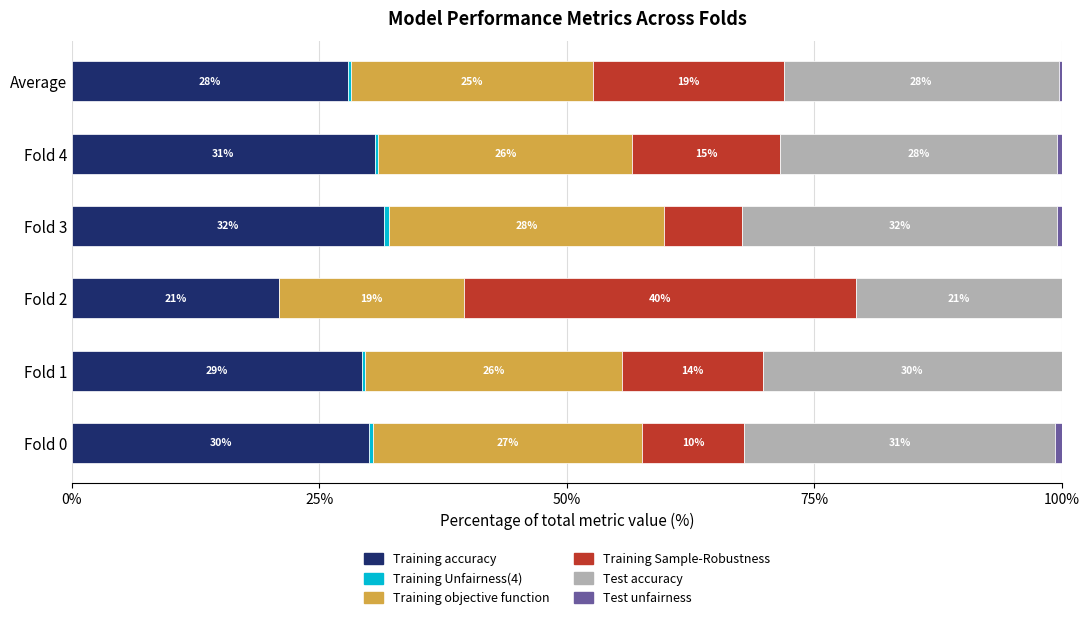

What value does the Training accuracy series have at Fold 2?

21.0